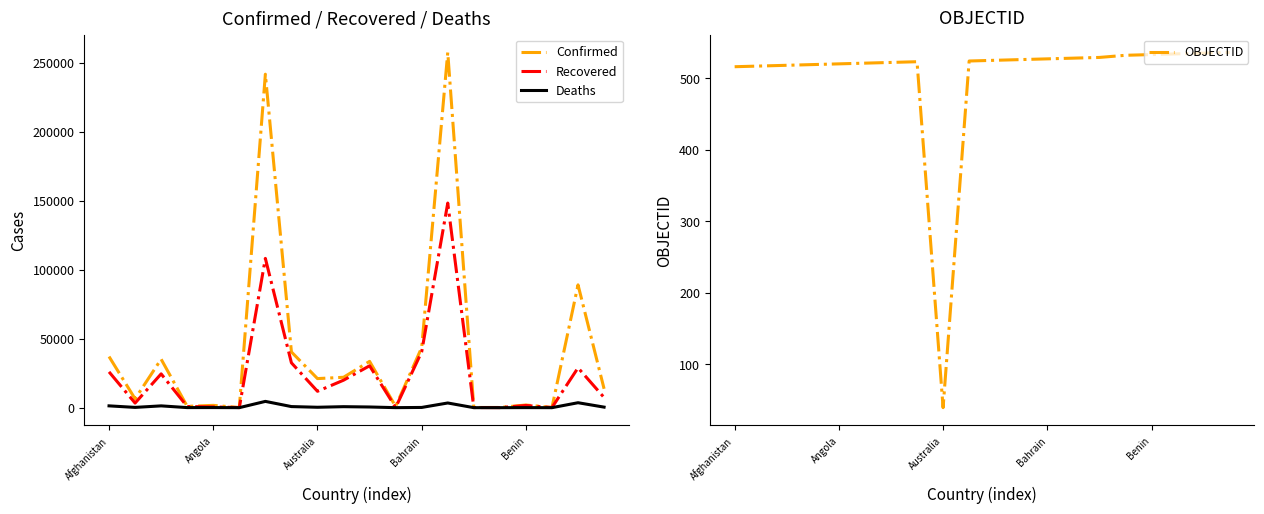

True or false: Recovered and Deaths intersect in this chart.

False